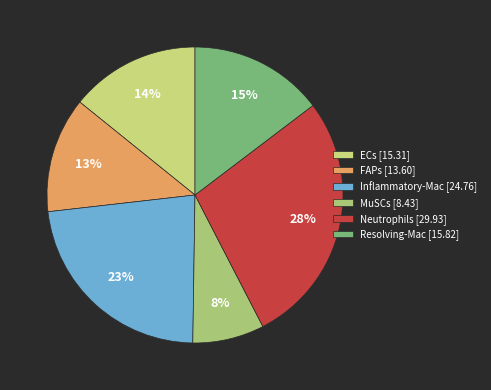

How much of the chart is everything except ECs?

85.8%